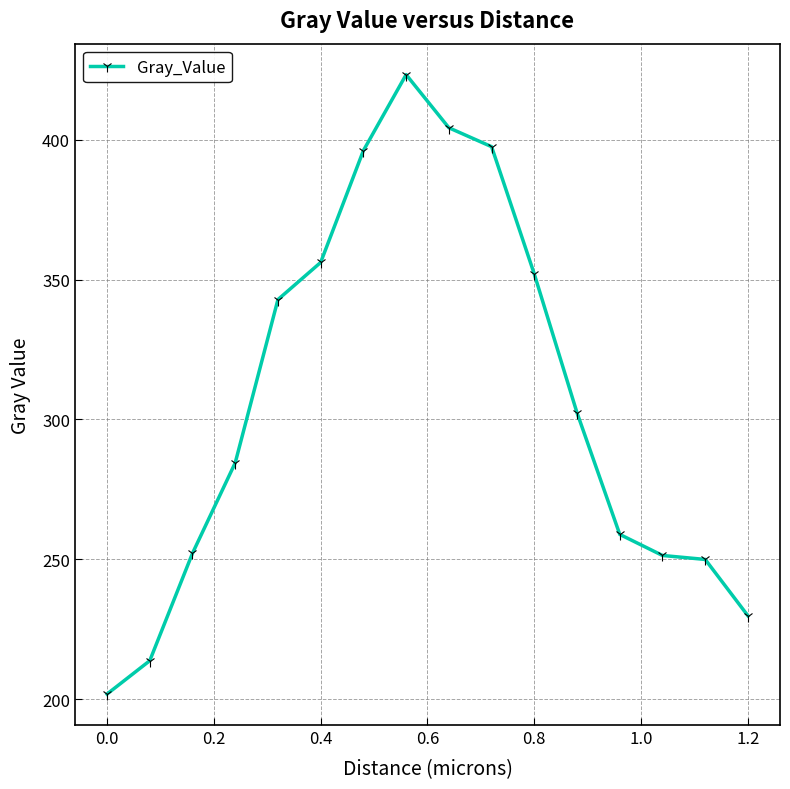

What is the value of the 16th point from the left?

229.8